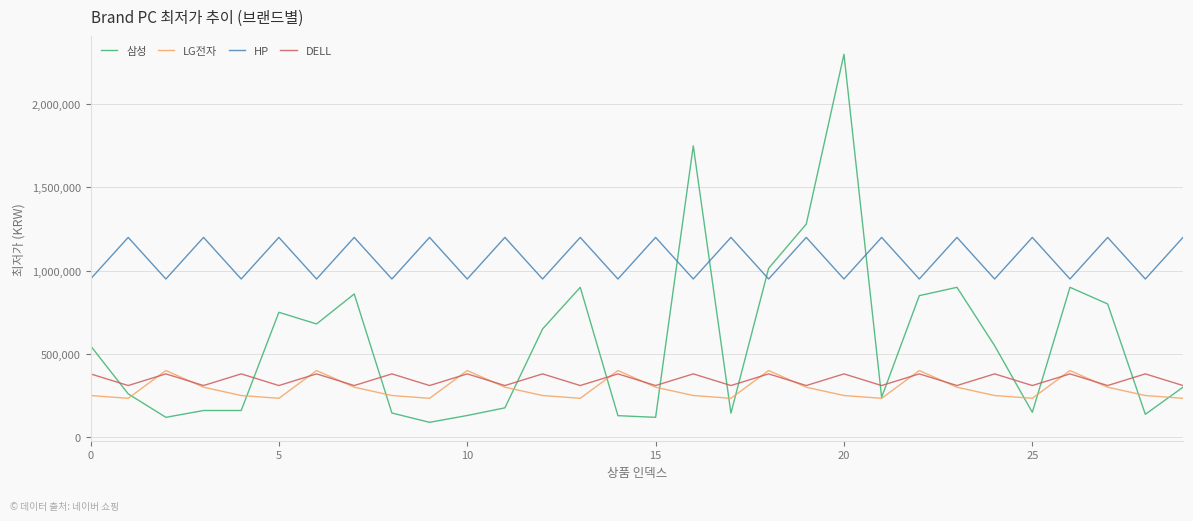

What is the highest value of the LG전자 series?

399000